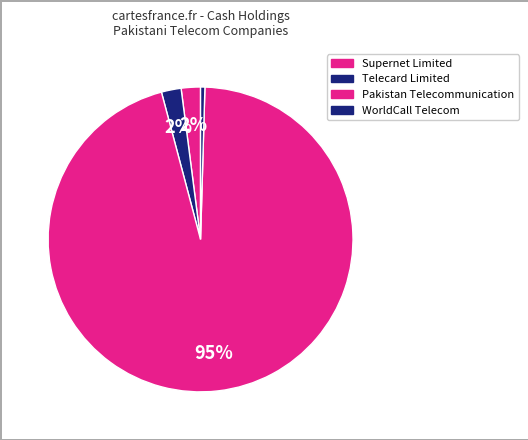

Is there any slice that represents more than half of the pie?

Yes